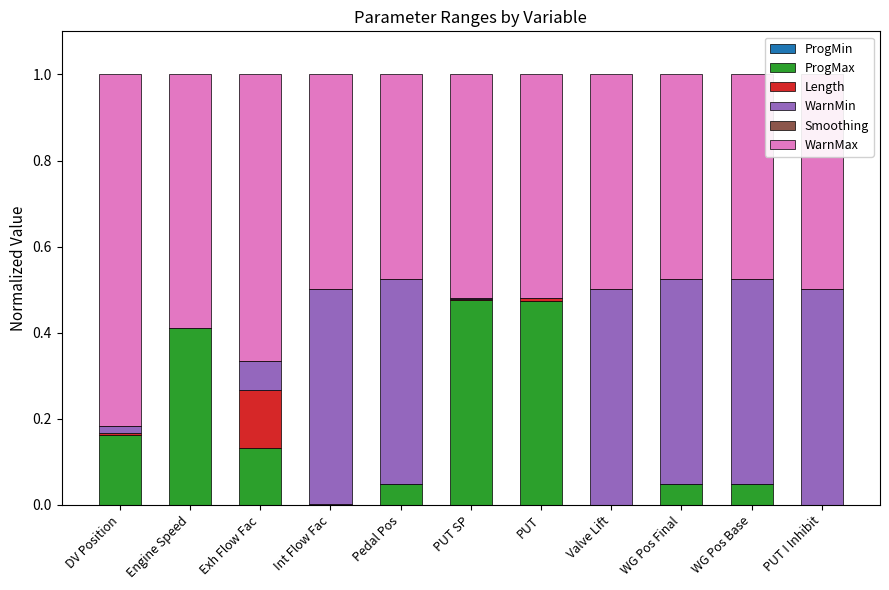

What is the sum of all ProgMax values?

1.8